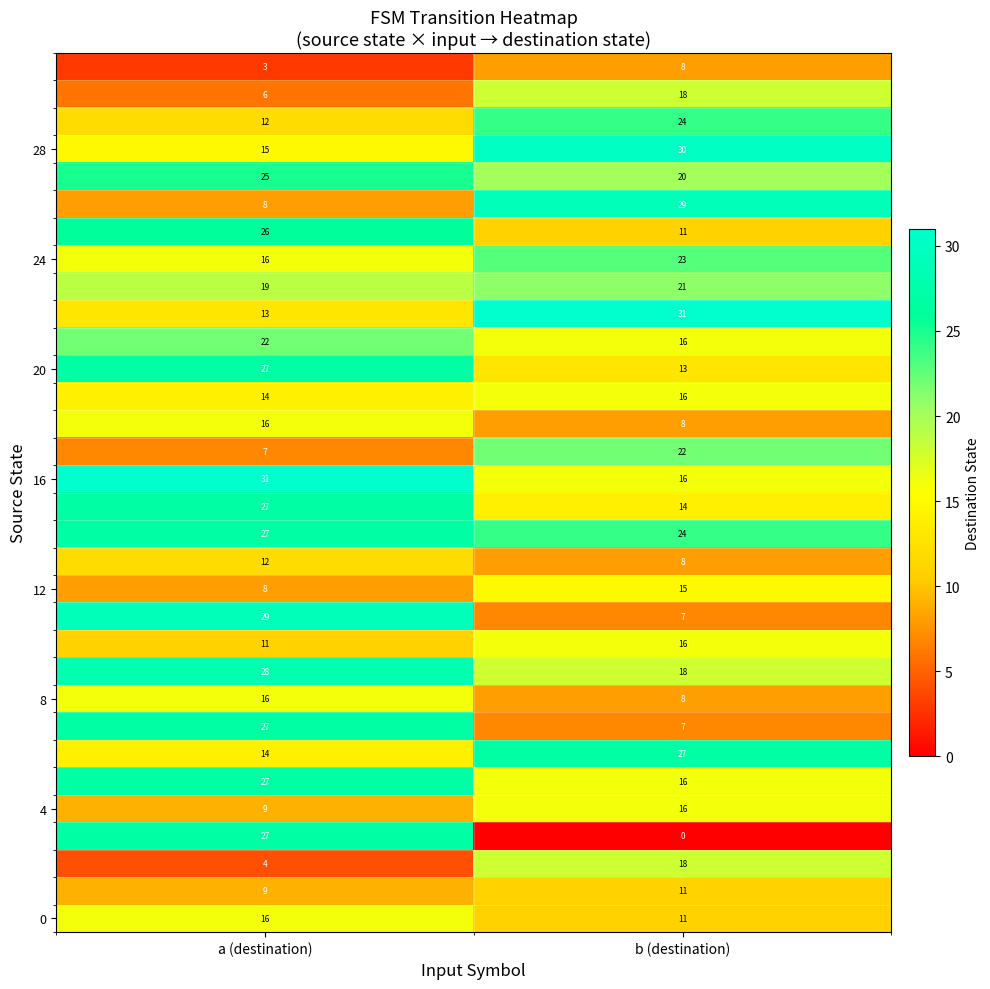

What is the spread (max minus min) of values at a (destination)?

28